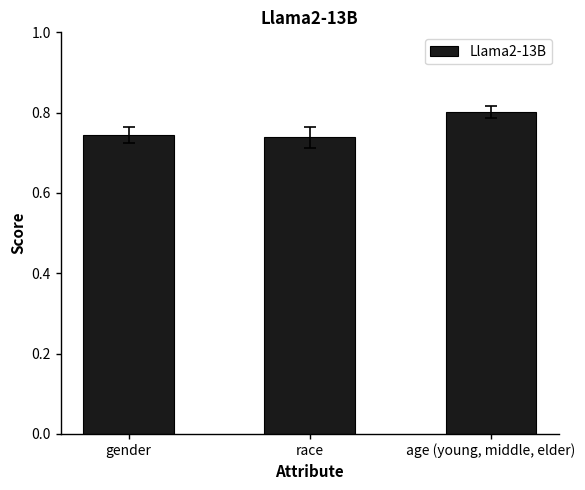

What position from the right is age (young, middle, elder)?

1